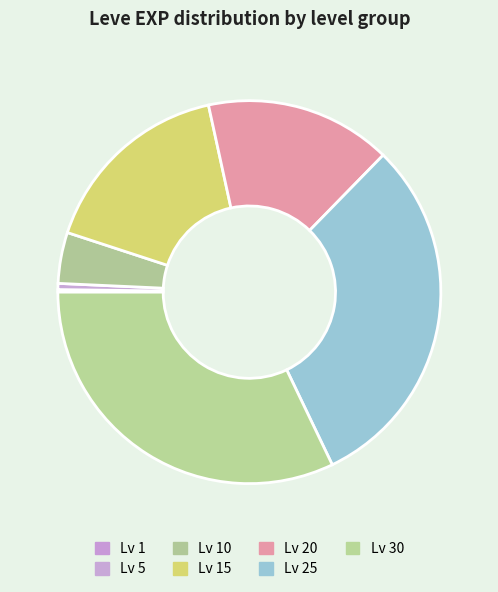

What is the smallest slice in the pie chart?

Level 1